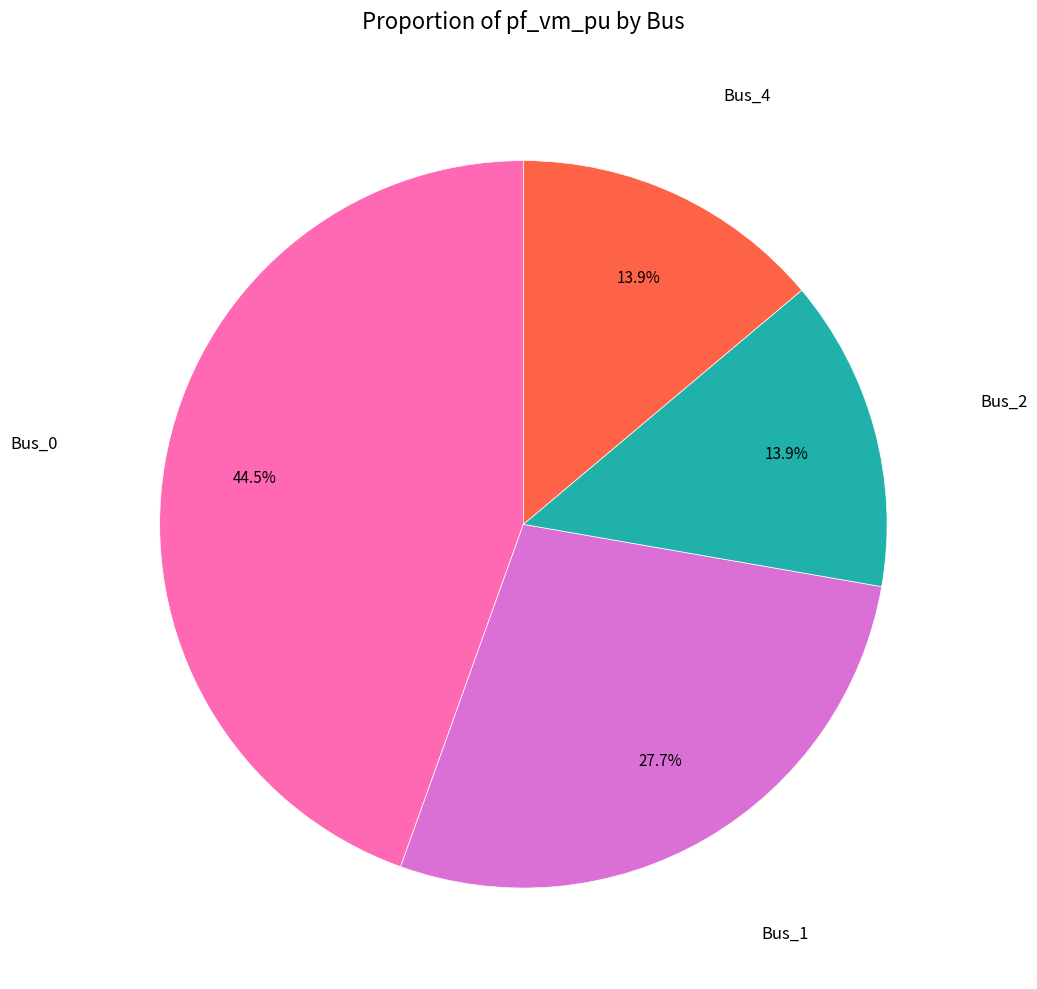

Is there a majority slice in this chart?

No